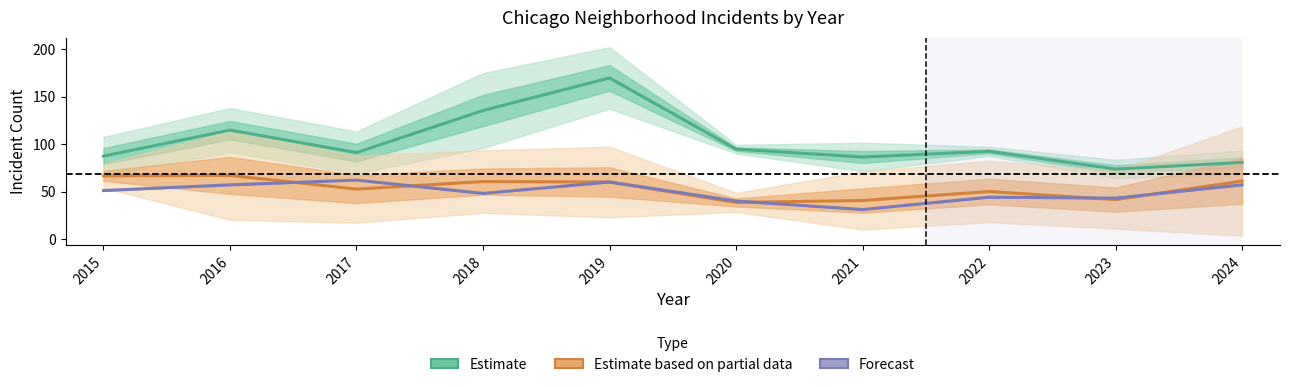

Which label corresponds to the largest value in the chart?

2019